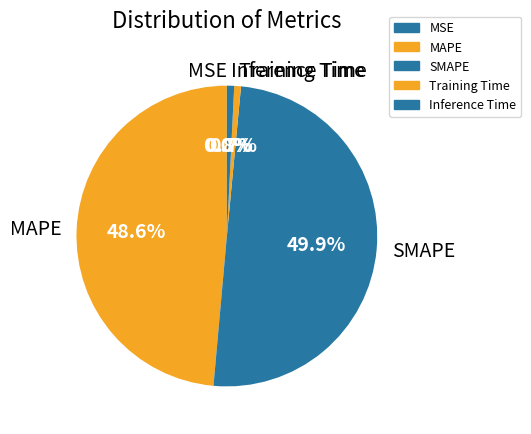

What is the ratio of the value at SMAPE to the value at MAPE?

1.0